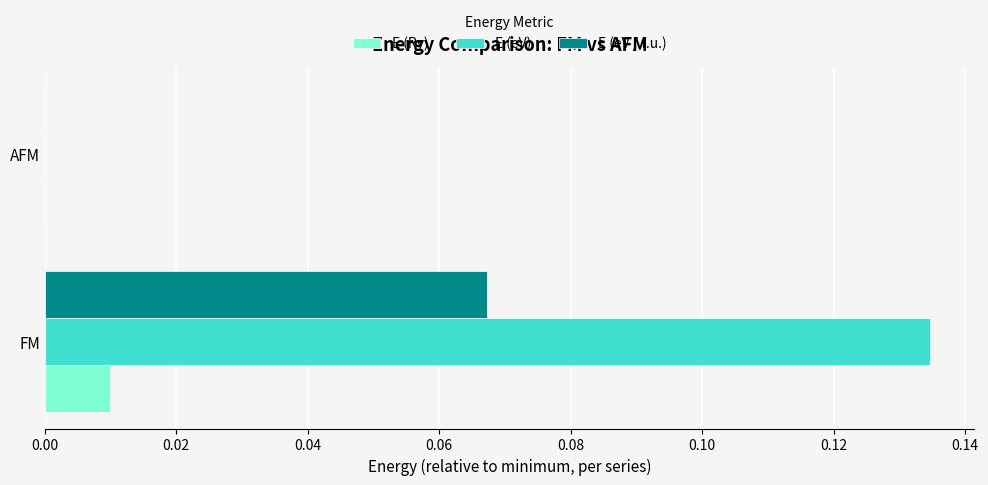

The value of E (Ry) at AFM is 0.0. True or false?

True